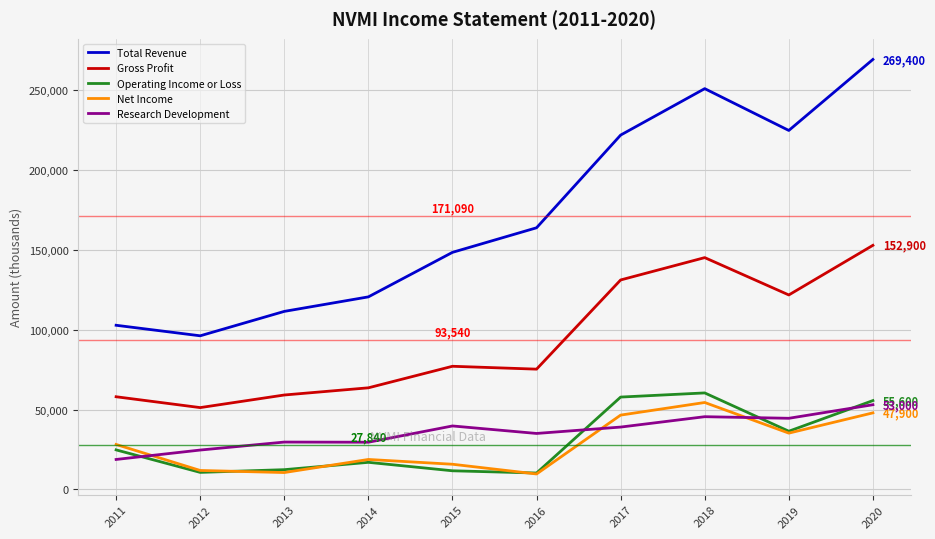

True or false: Gross Profit has more than 2 points higher than both neighbors.

False